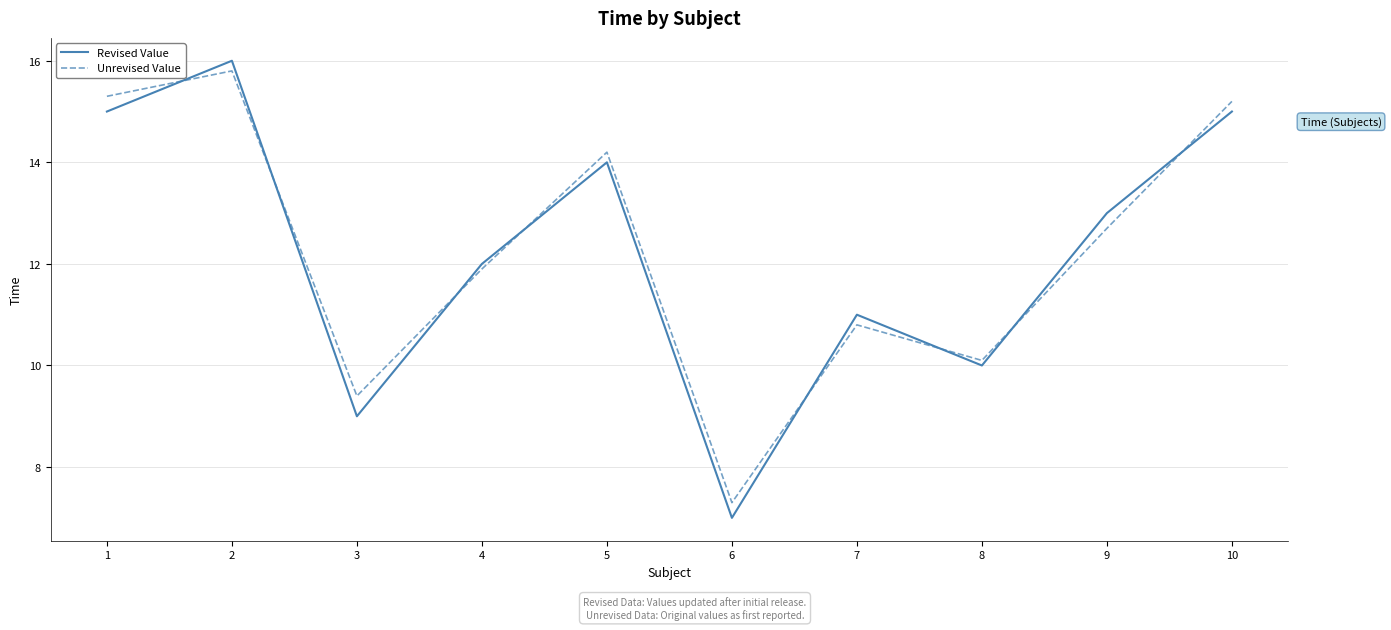

At which category does Revised Value reach its first local peak?

2